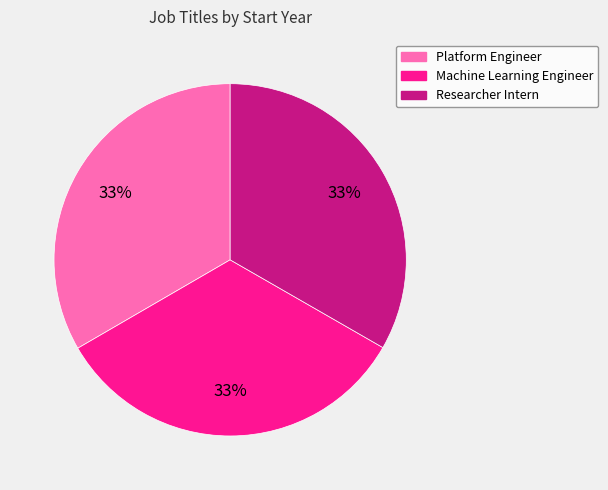

To the nearest percent, what percentage of the pie is Researcher Intern?

33%